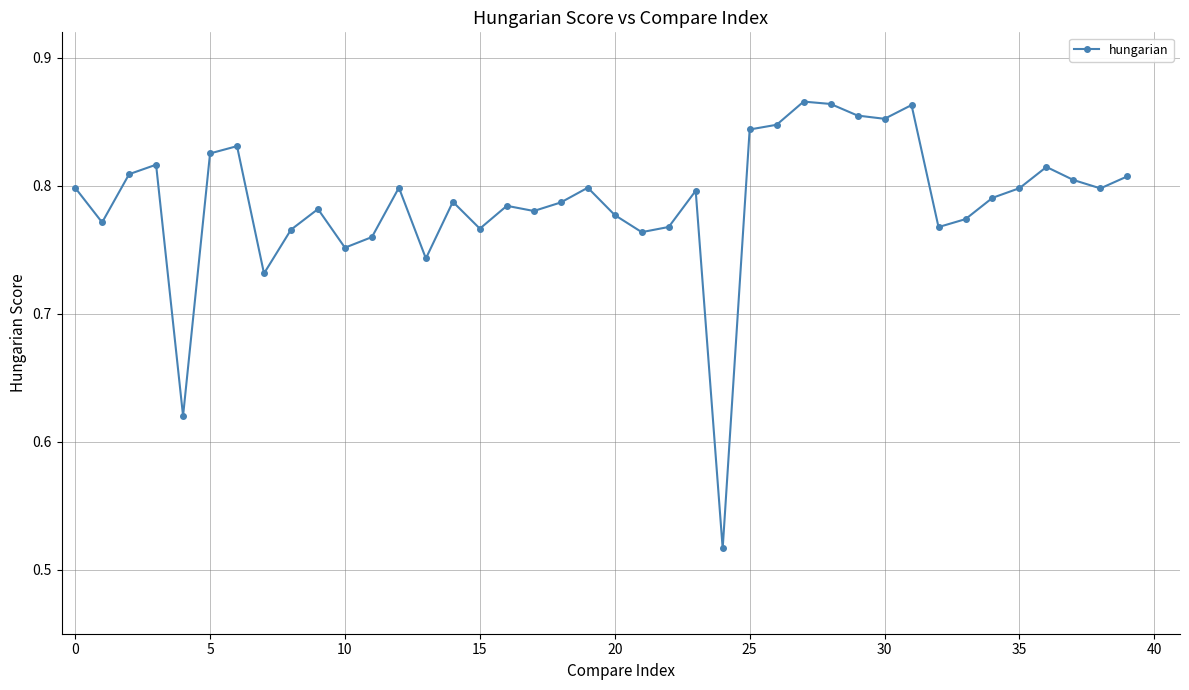

What is the difference between the maximum and minimum values?

0.3